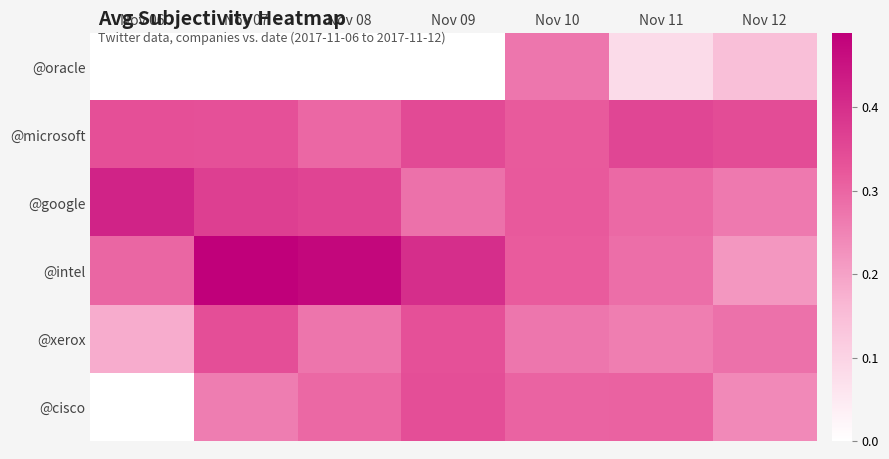

The @xerox series shows 0.6 at Nov 09. True or false?

False